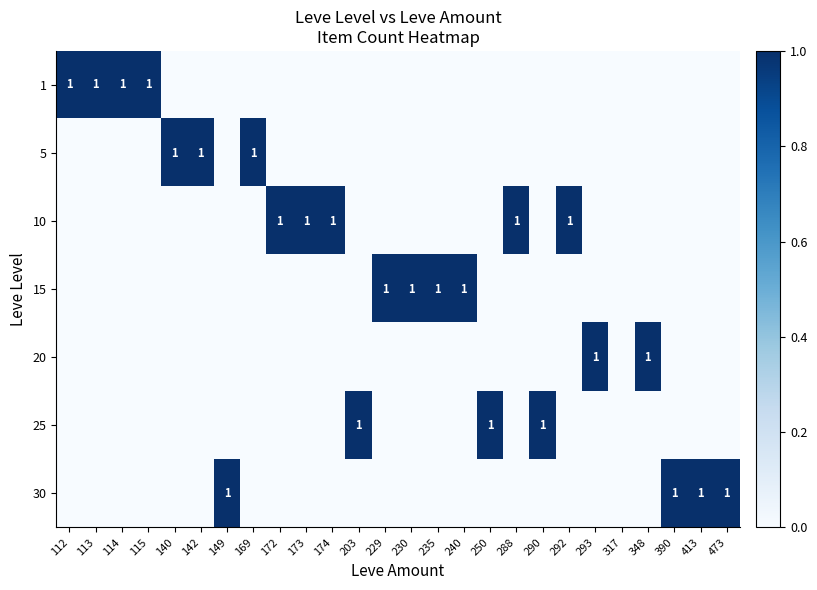

Which label corresponds to the smallest value in the chart?

140